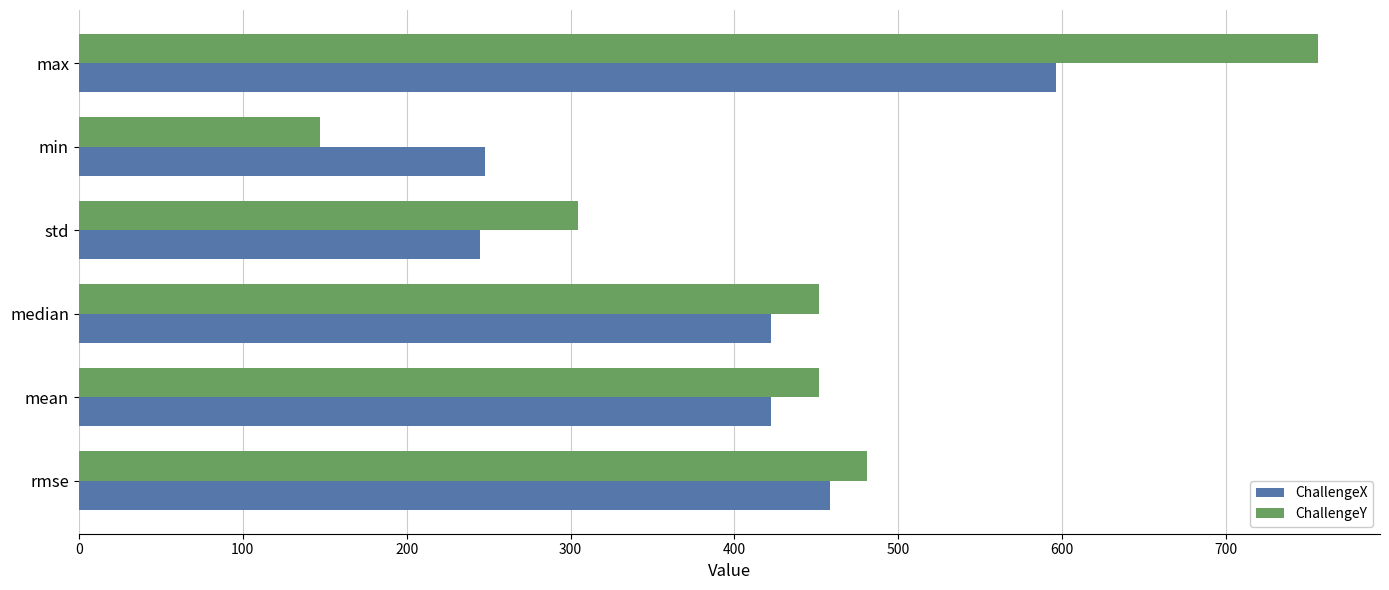

Between max and min, which series saw the biggest shift?

ChallengeY